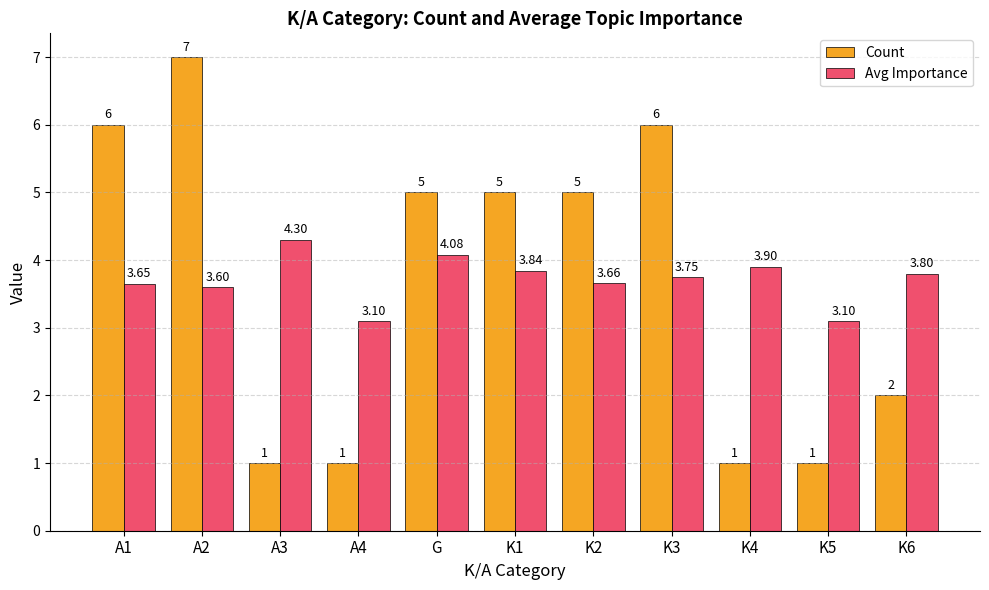

The value of Count at K1 is 2.3. True or false?

False